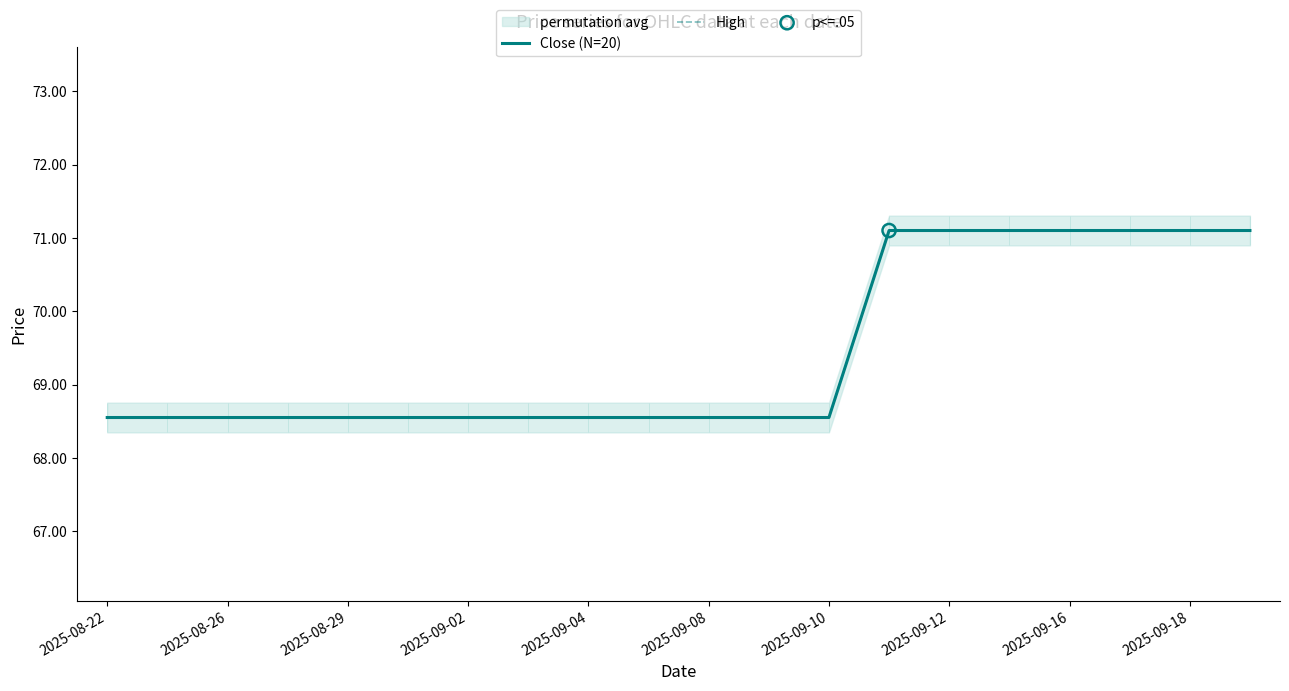

What is the total value across all series at 2025-09-02?

137.1